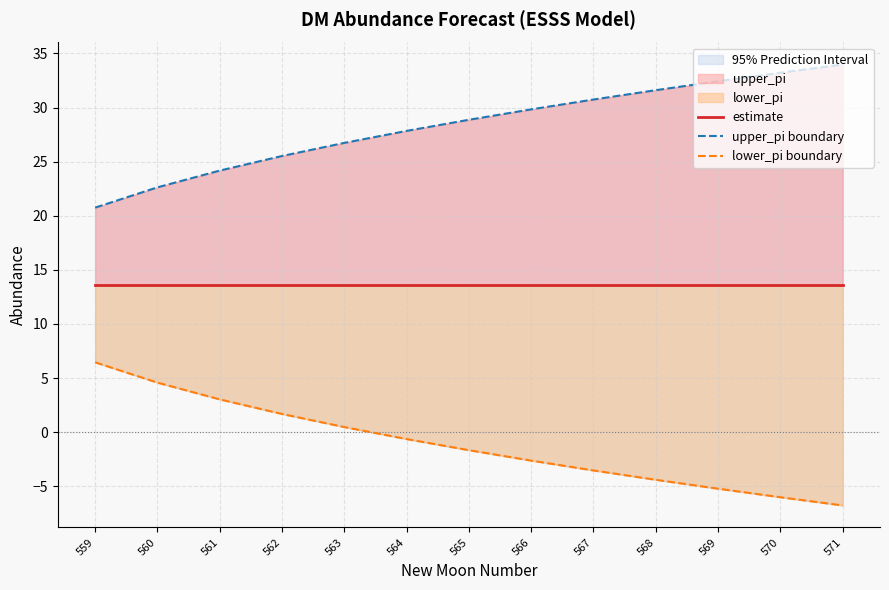

At which label is lower_pi boundary closest to 0?

563